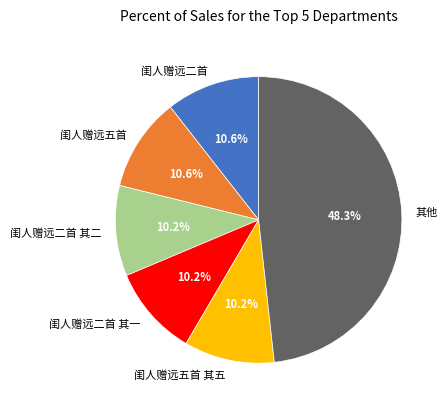

What is the ratio of the value at 闺人赠远二首 to the value at 闺人赠远二首 其二?

1.0